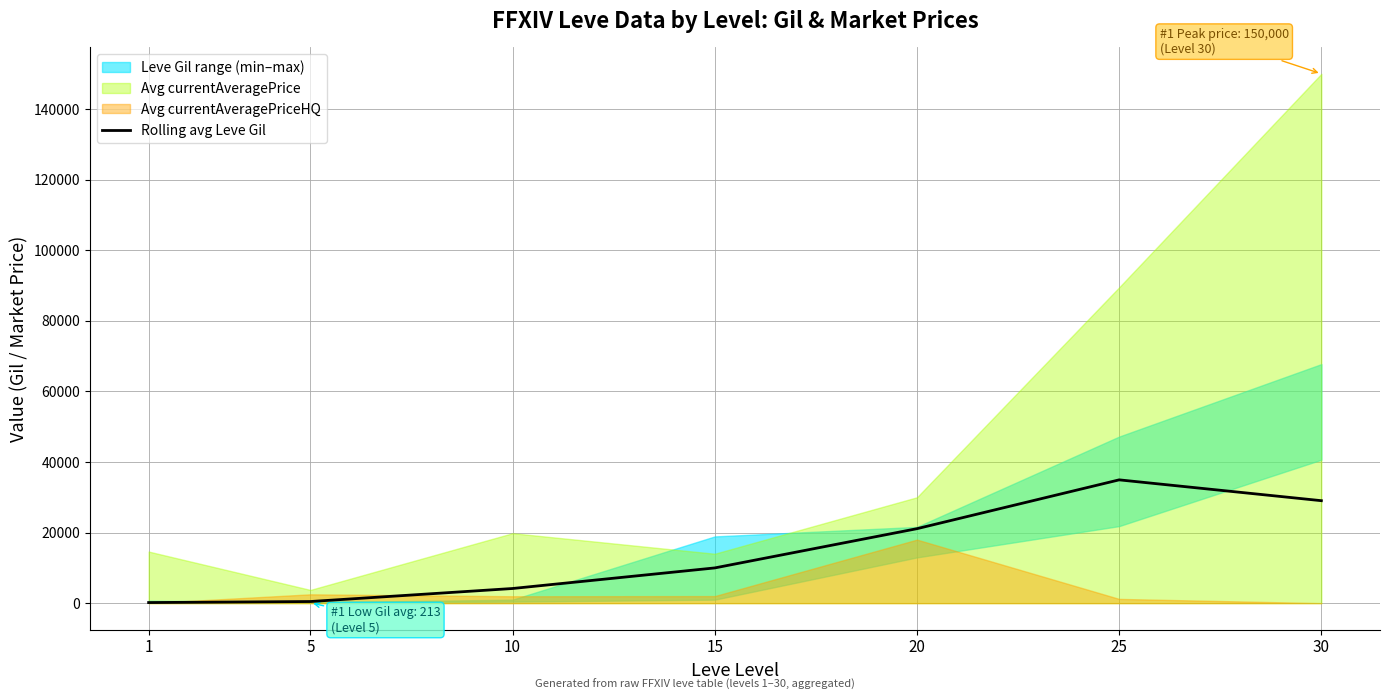

What is the maximum value for Rolling avg Leve Gil?

34936.7